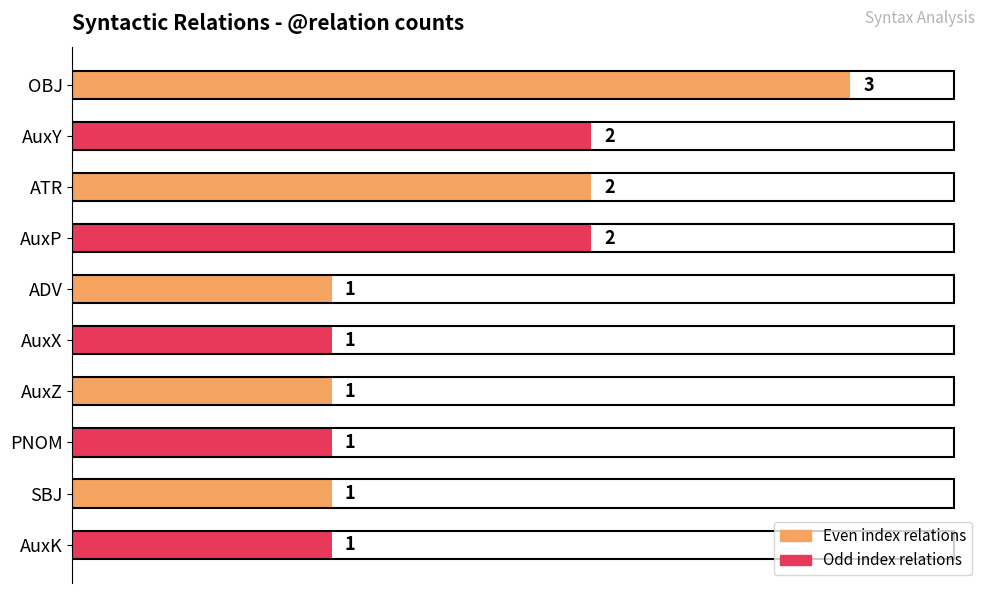

Between AuxK and AuxP, which is larger?

AuxP